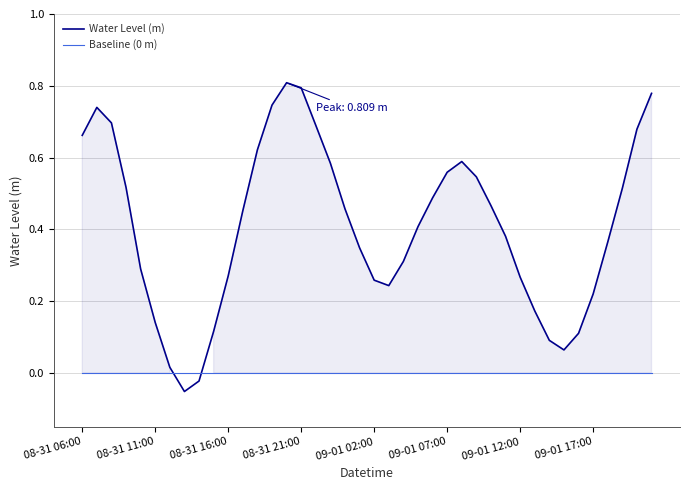

Does the chart display data point markers on the line(s)?

No